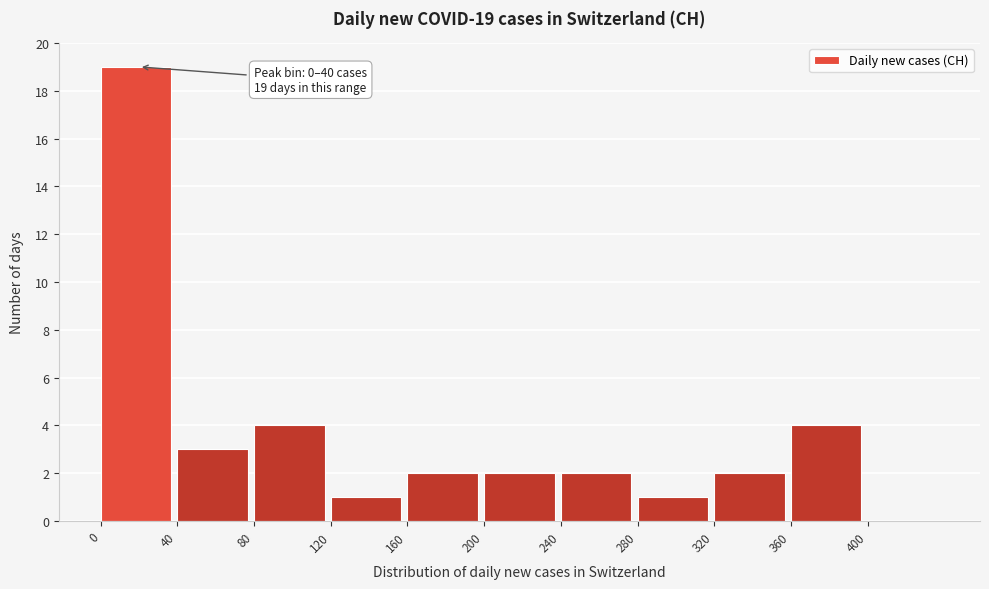

Which range on the x-axis has the tallest bar?

0 to 40